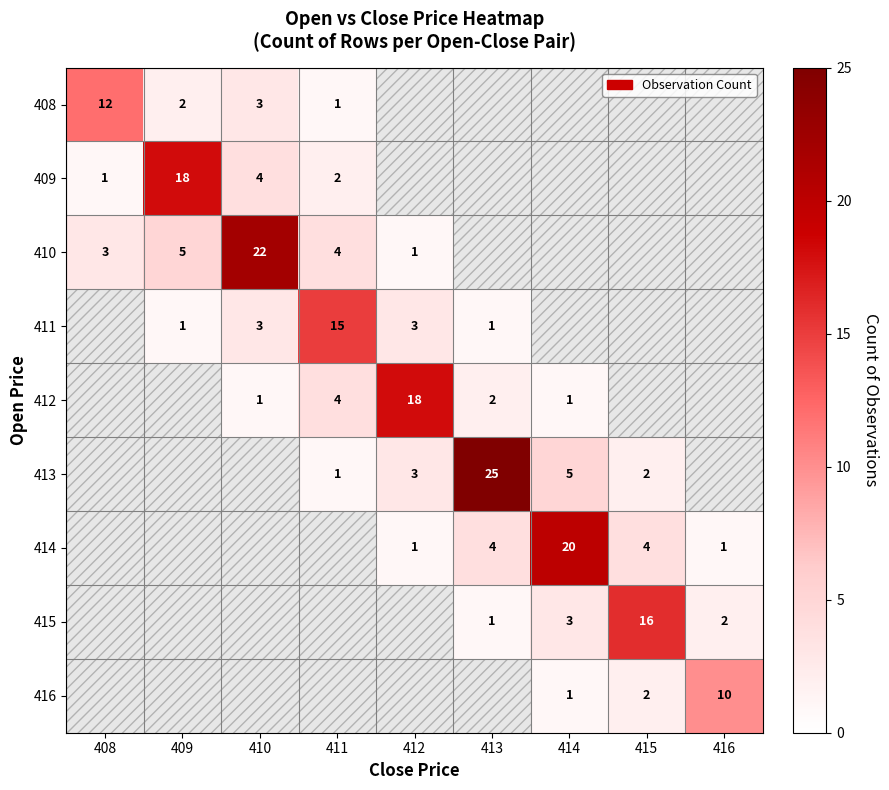

True or false: 410 has a value of 4 at 411.

True